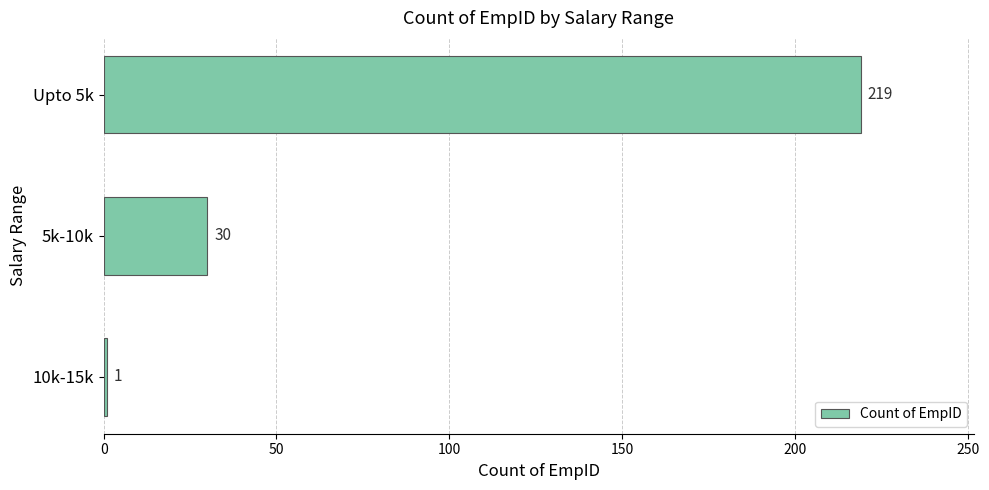

Are the bars horizontal?

Yes